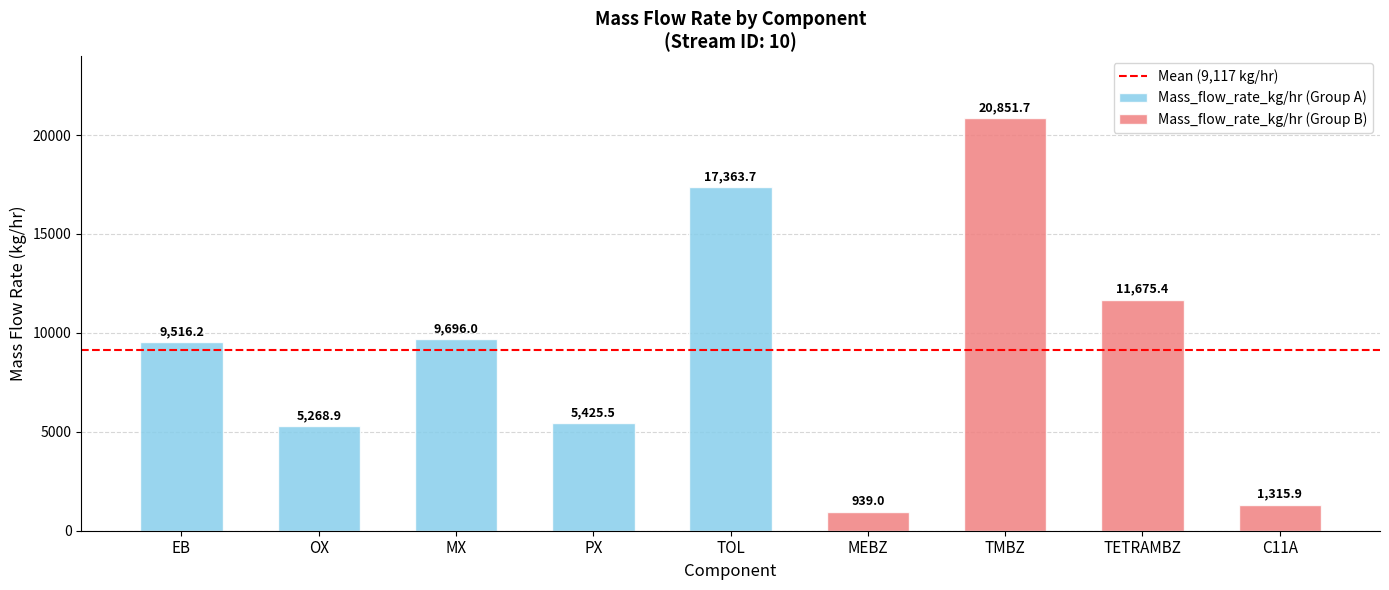

What is the difference between the maximum and second lowest values?

19535.8